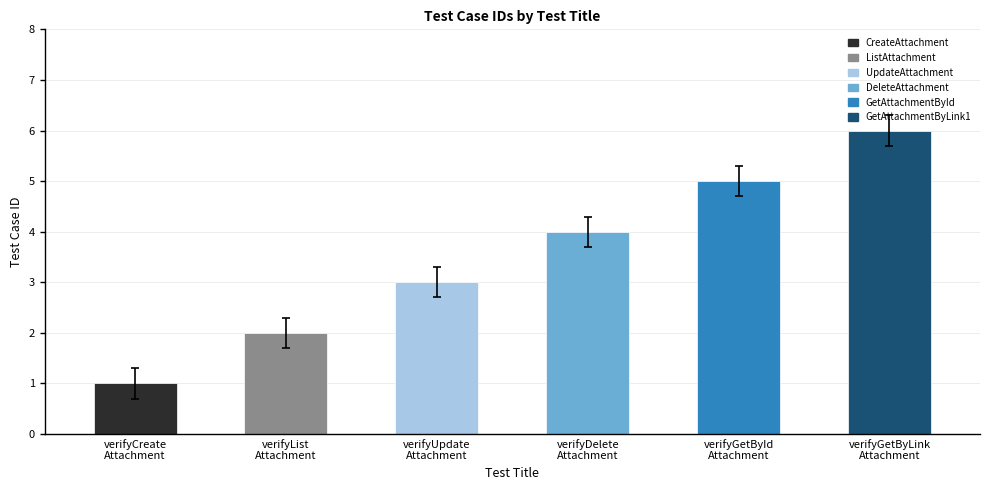

What is the greatest value displayed?

6